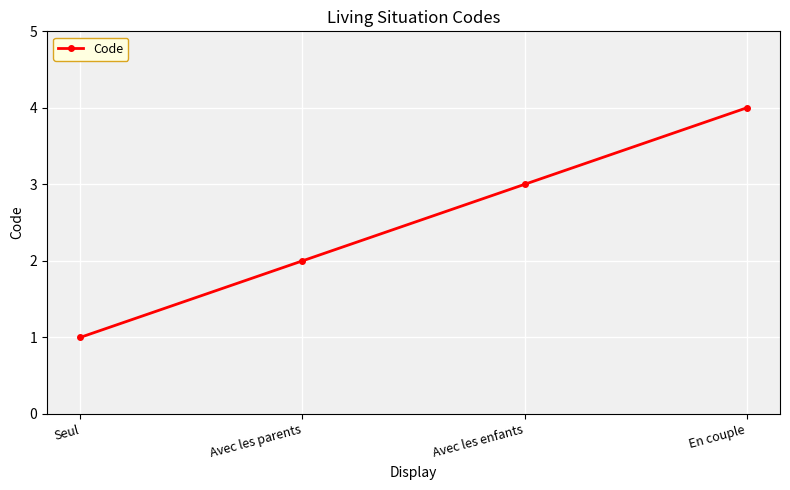

Reading left to right, transcribe all the data shown in this chart.

1	2	3	4